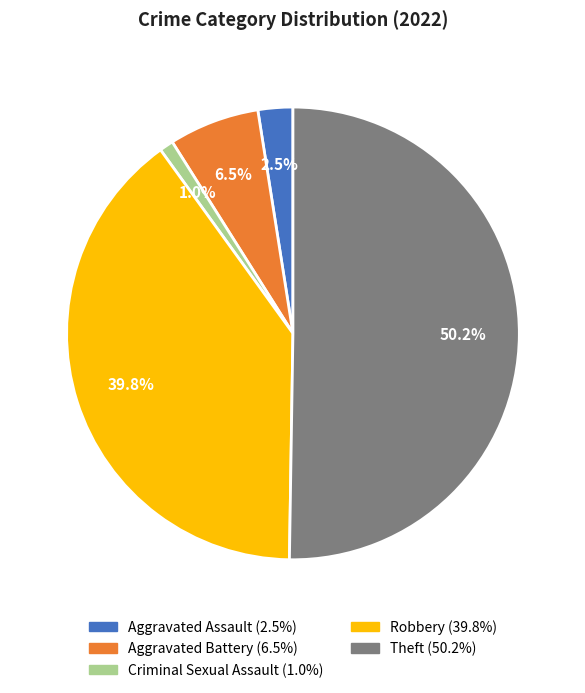

Which slice represents more than half of the pie?

Theft